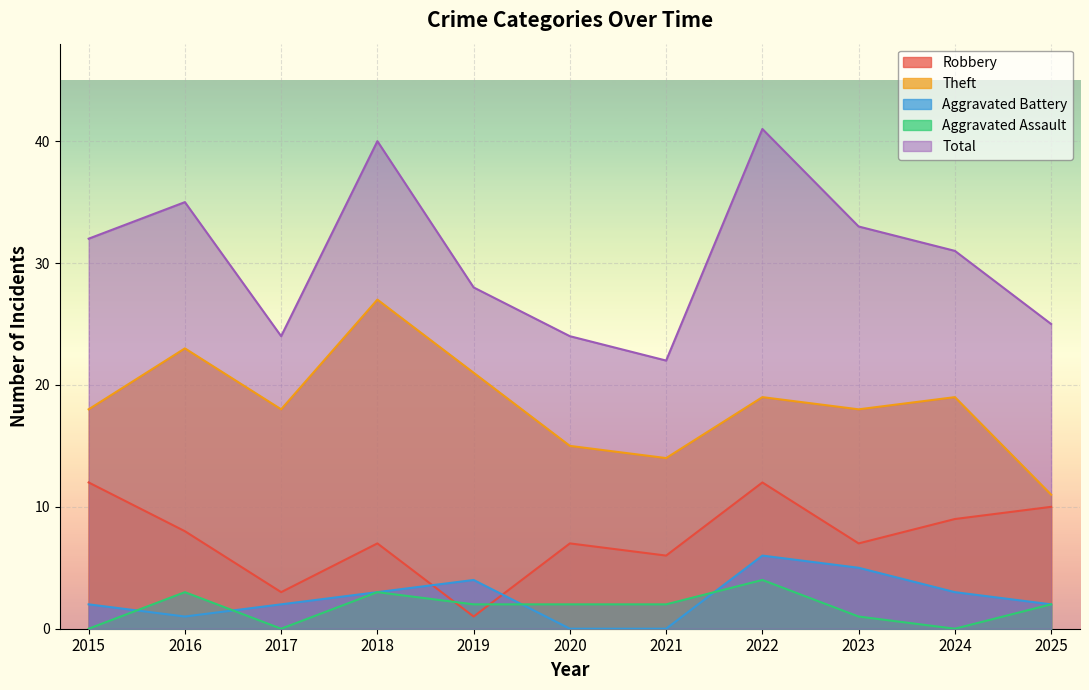

Which series changed the most between 2017 and 2019?

Total